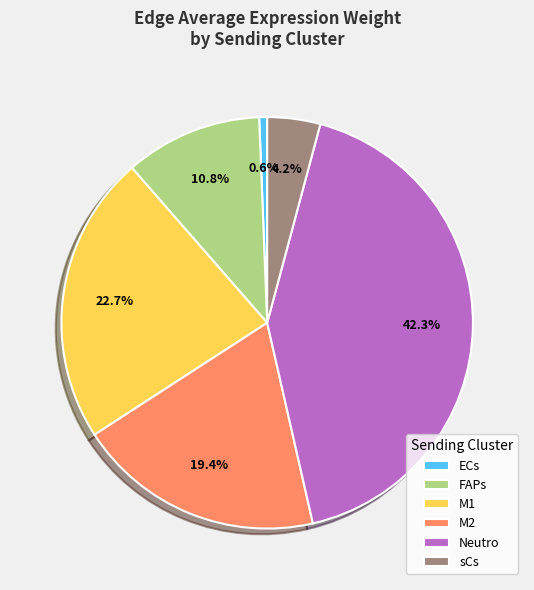

Rank the categories by value from lowest to highest.

ECs, sCs, FAPs, M2, M1, Neutro